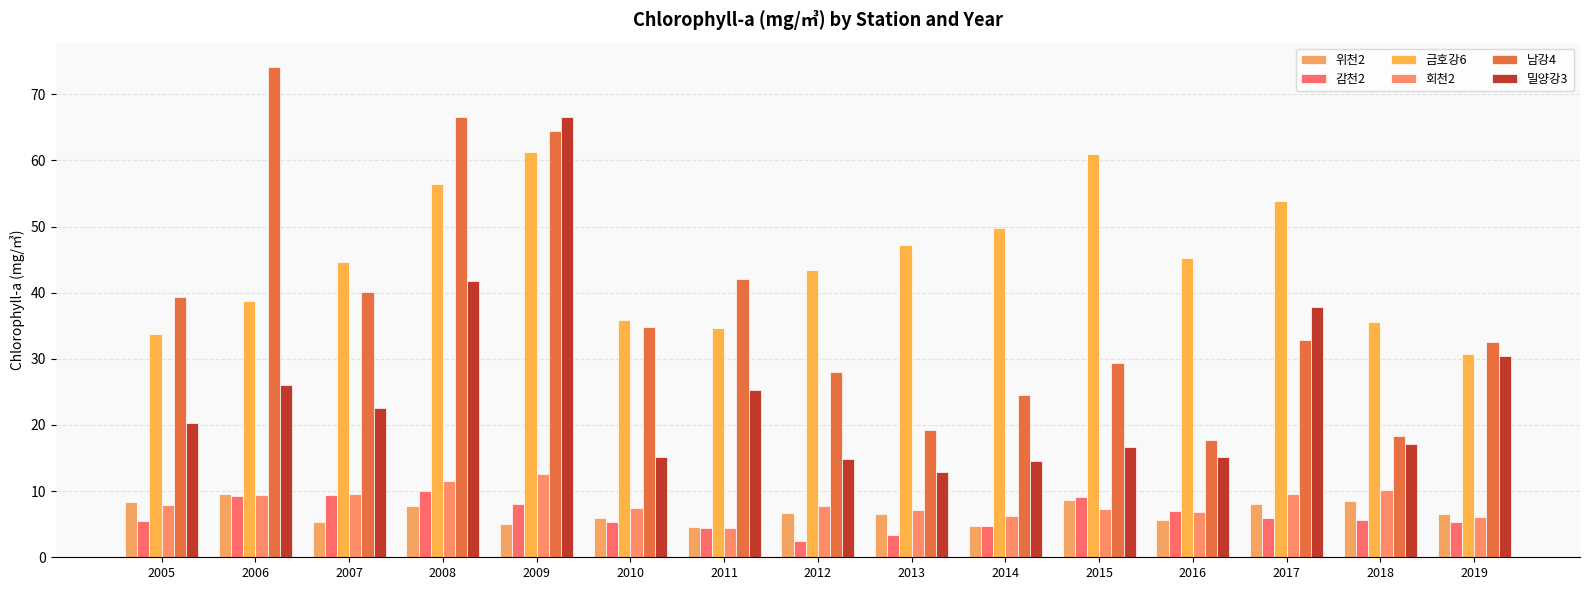

Count the number of categories in the chart.

15